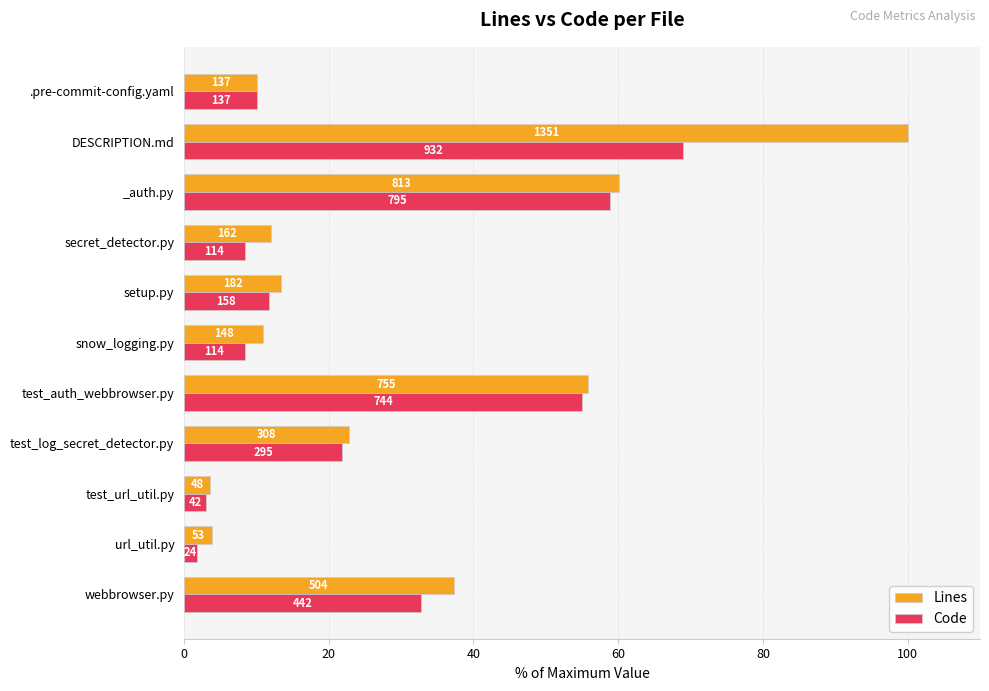

What are all the series names shown in the legend?

Lines, Code